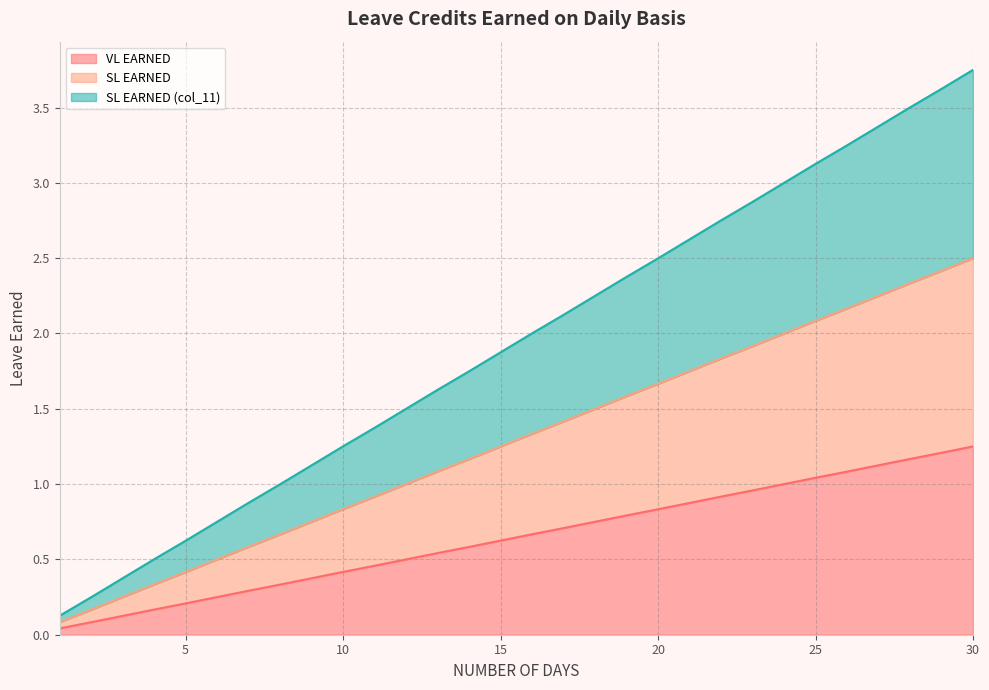

At which label does VL EARNED reach its minimum?

1